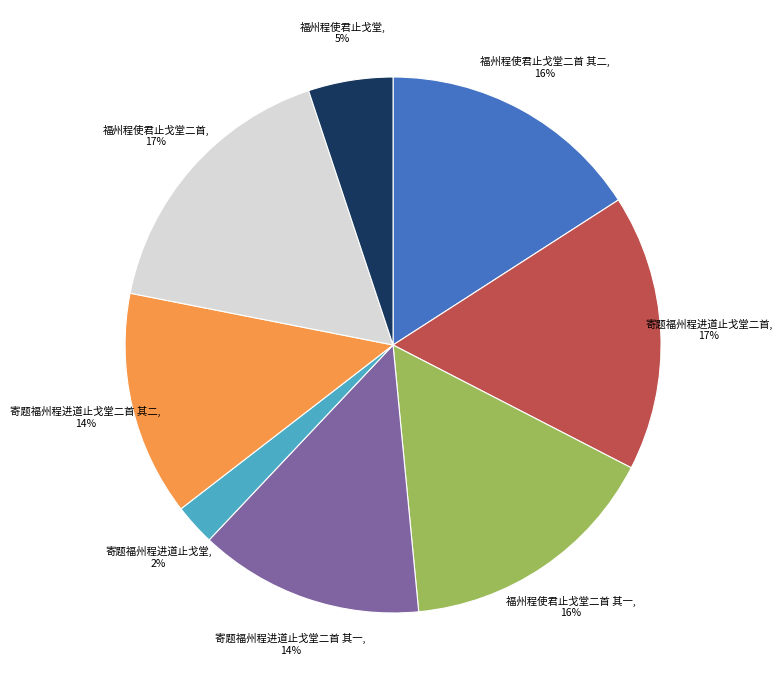

Between 寄题福州程进道止戈堂 and 福州程使君止戈堂二首, which is larger?

福州程使君止戈堂二首